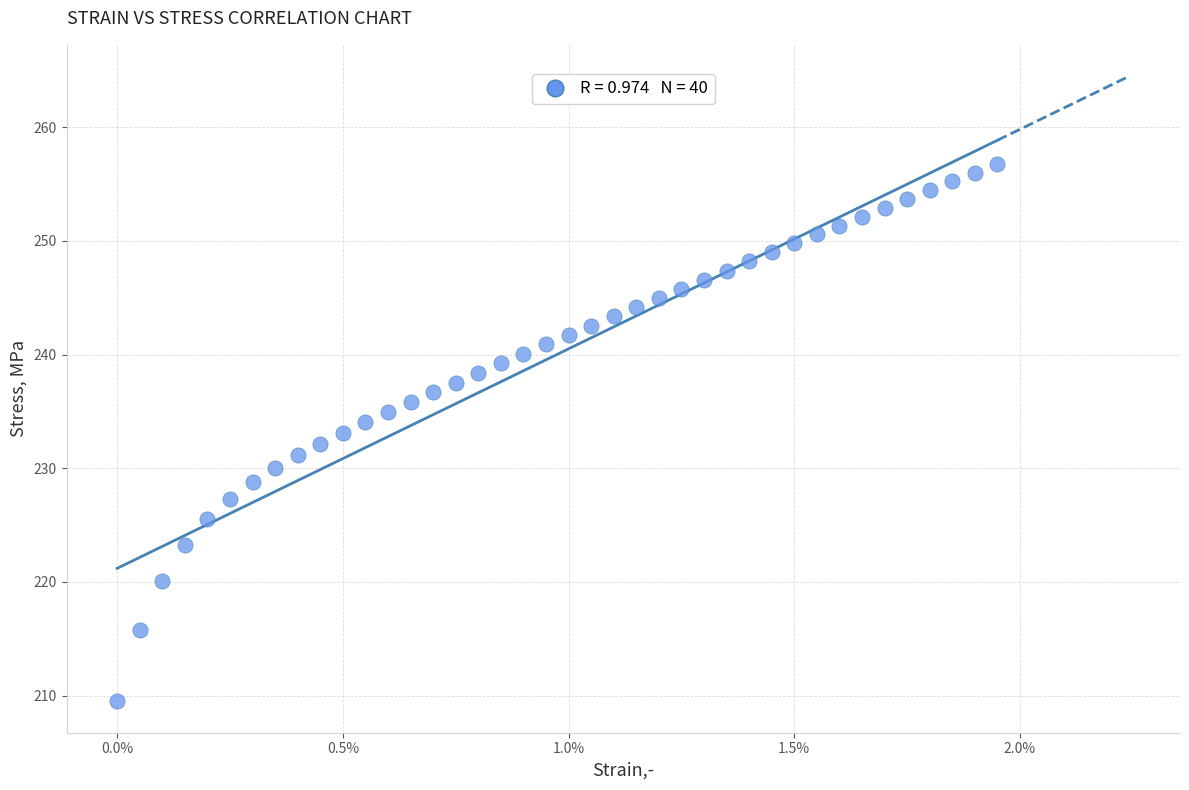

How many data points are displayed?

40